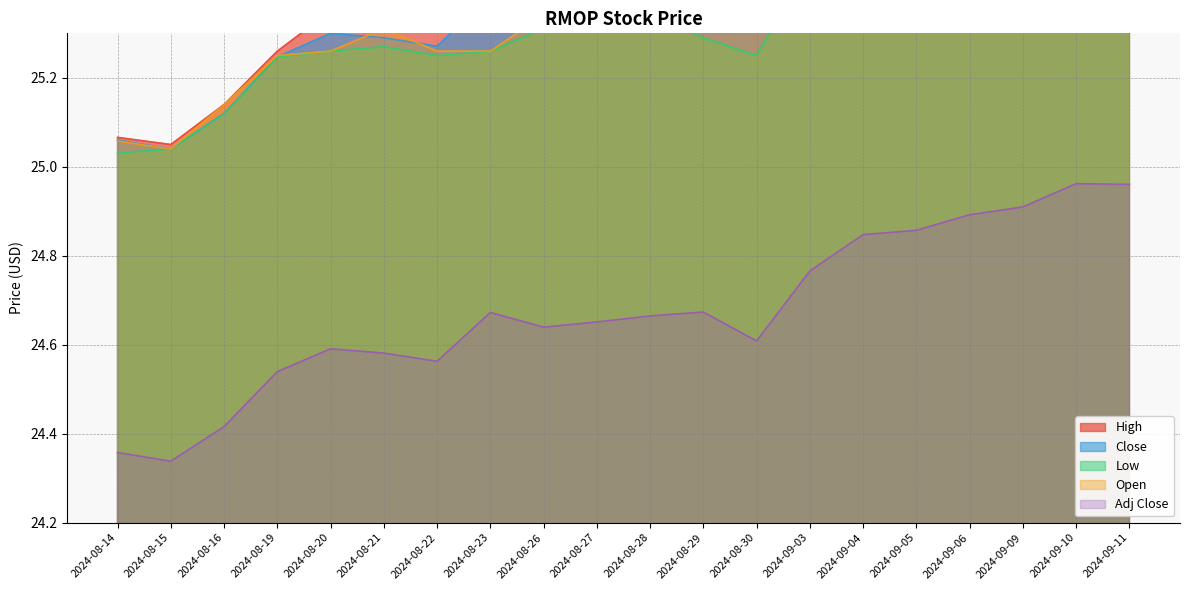

Reading left to right, extract all data points from this chart.

High: 25.1	25.0	25.1	25.3	25.4	25.4	25.4	25.4	25.5	25.5	25.4	25.4	25.5	25.5	25.6	25.6	25.7	25.7	25.8	25.9
Close: 25.1	25.0	25.1	25.2	25.3	25.3	25.3	25.4	25.4	25.4	25.4	25.4	25.3	25.5	25.6	25.6	25.6	25.6	25.7	25.7
Low: 25.0	25.0	25.1	25.2	25.3	25.3	25.2	25.3	25.3	25.4	25.4	25.3	25.2	25.5	25.5	25.5	25.5	25.6	25.6	25.7
Open: 25.1	25.0	25.1	25.2	25.3	25.3	25.3	25.3	25.3	25.4	25.4	25.4	25.4	25.5	25.5	25.6	25.7	25.6	25.6	25.7
Adj Close: 24.4	24.3	24.4	24.5	24.6	24.6	24.6	24.7	24.6	24.7	24.7	24.7	24.6	24.8	24.8	24.9	24.9	24.9	25.0	25.0